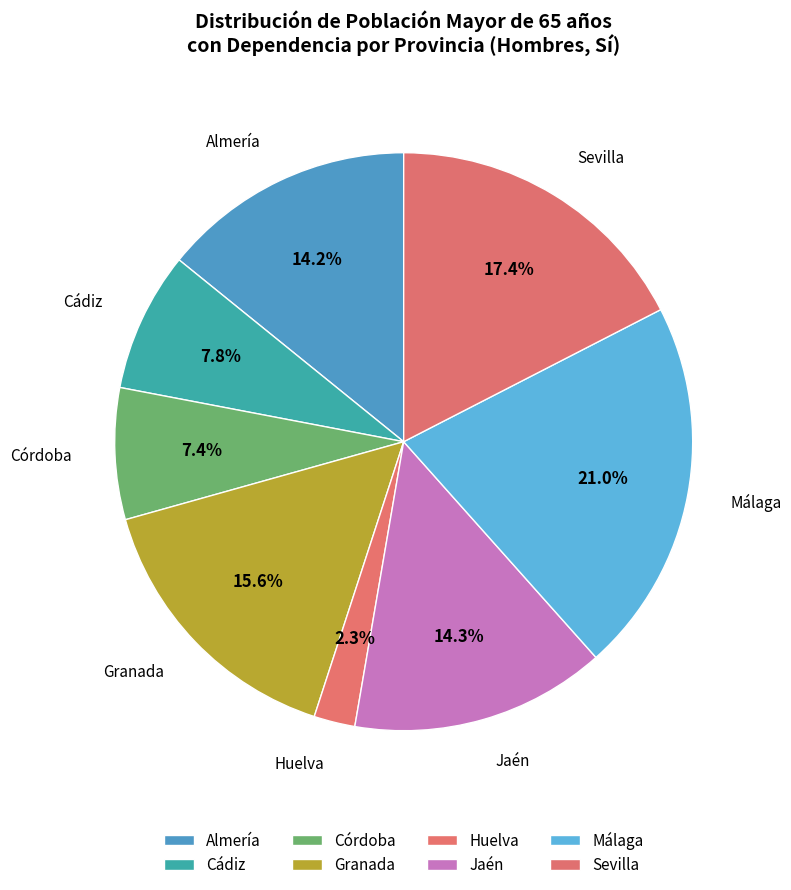

What is the ratio of the value at Sevilla to the value at Cádiz?

2.2